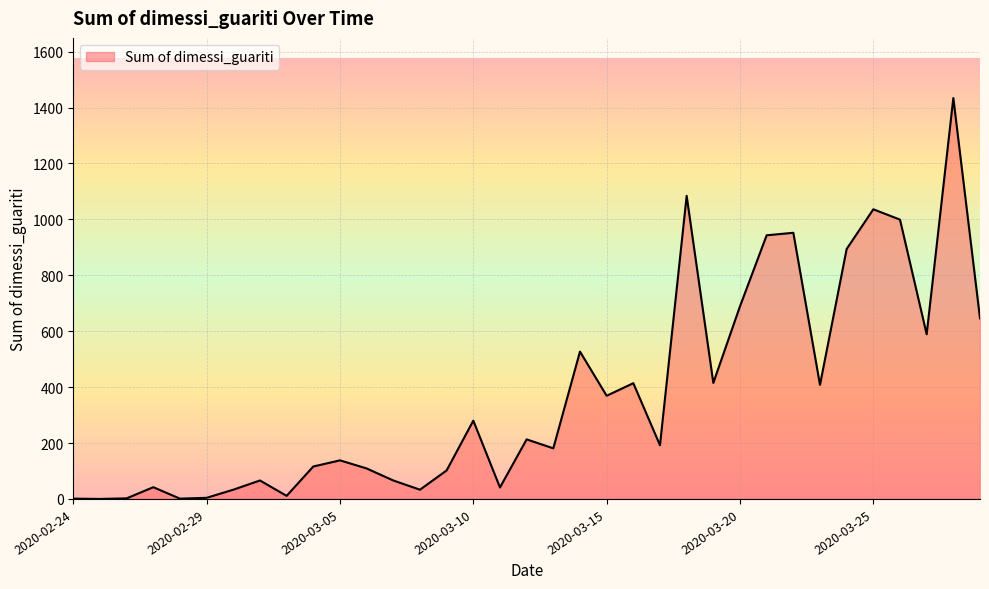

What is the maximum value shown in the chart?

1434